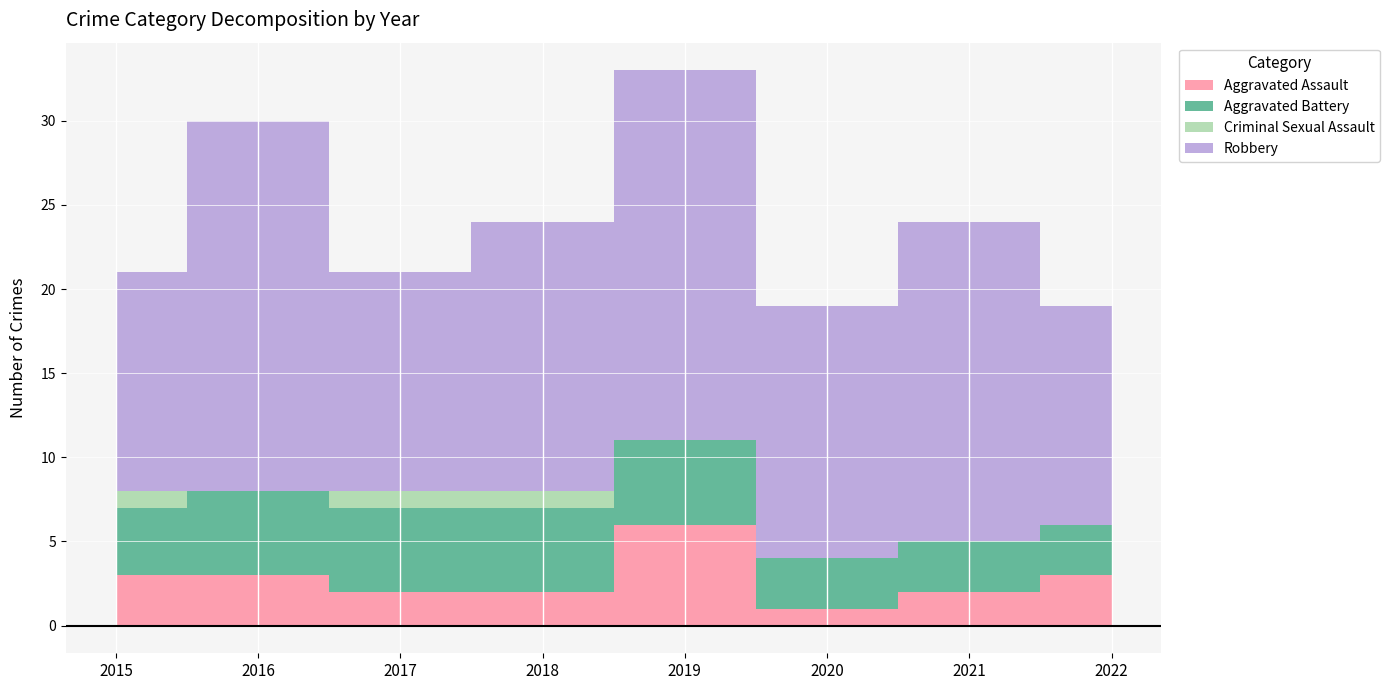

True or false: Robbery has more than 0 interior local peaks.

True